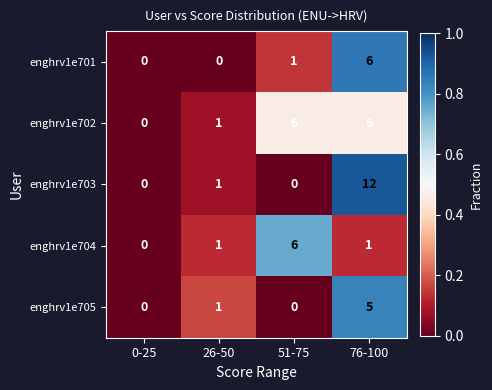

How many data points in enghrv1e704 are less than 1?

1